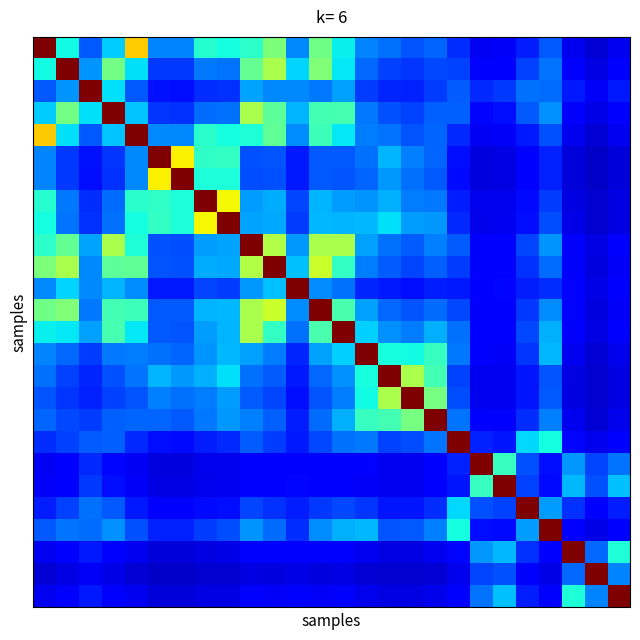

At which category is the sum across all series the highest?

9